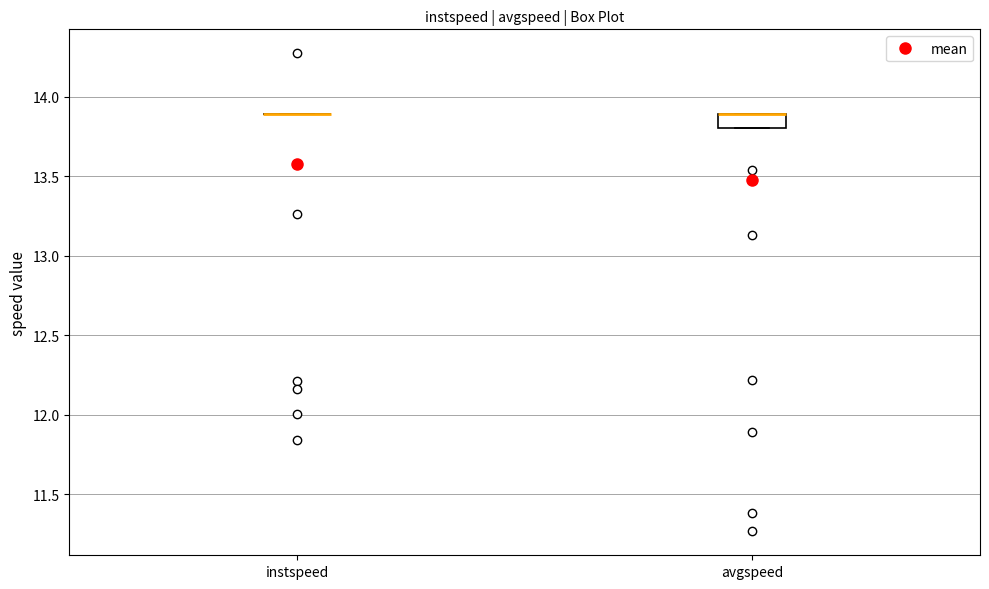

Reading left to right, transcribe this box plot: for each box, give where its median line is, the range the box spans, and where its two whiskers end, as read against the y-axis. The values are not printed on the chart, so give them approximately, as read against the axis.

instspeed: box collapsed to a line at 13.9, whiskers 13.9 to 13.9
avgspeed: median 13.9 (drawn on the box's upper edge), box 13.8 to 13.9, whiskers 13.8 to 13.9